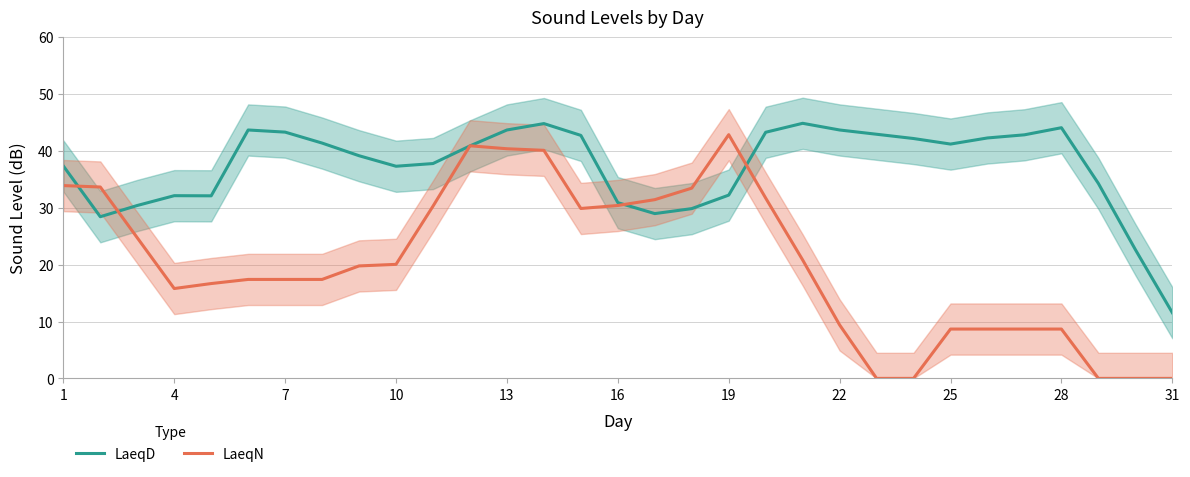

How many intersections are there between LaeqN and LaeqD?

6